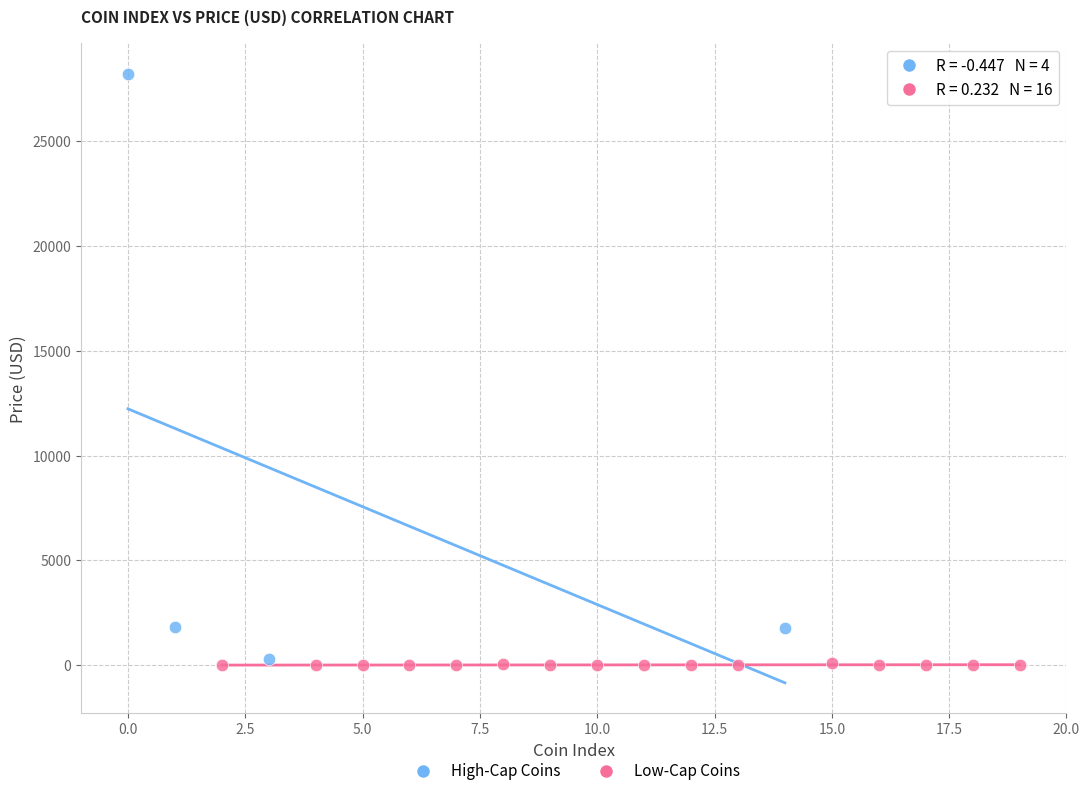

Which series reaches the minimum Y coordinate?

Low-Cap Coins